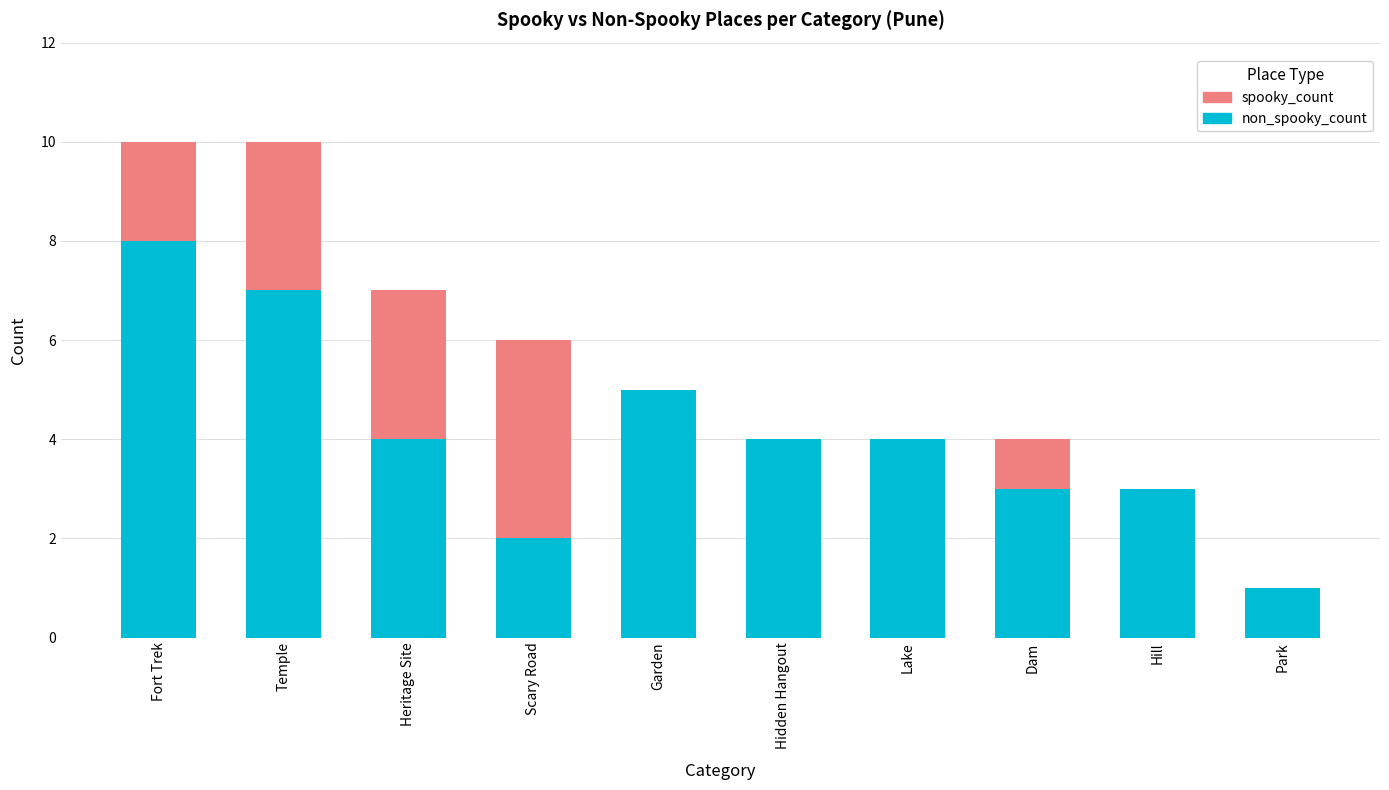

What is the total value across all series at Fort Trek?

10